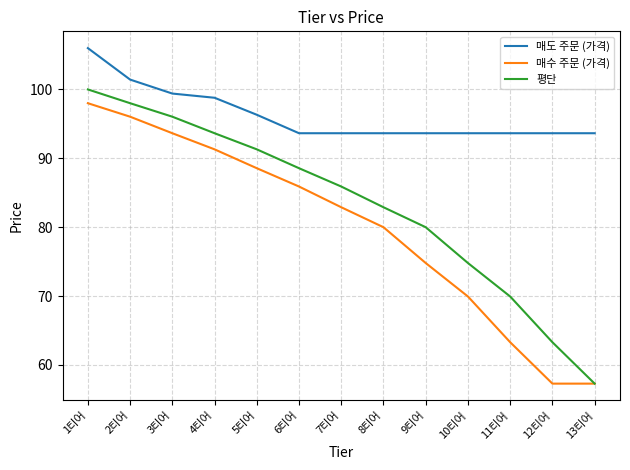

List the series in order of their peak value, highest first.

매도 주문 (가격), 평단, 매수 주문 (가격)